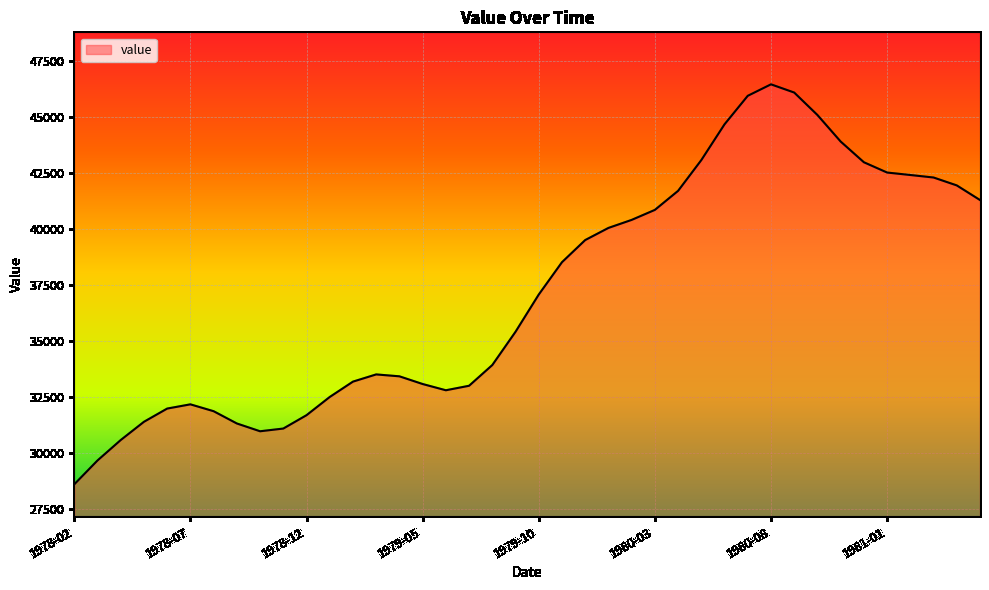

What is the minimum value shown in the chart?

28605